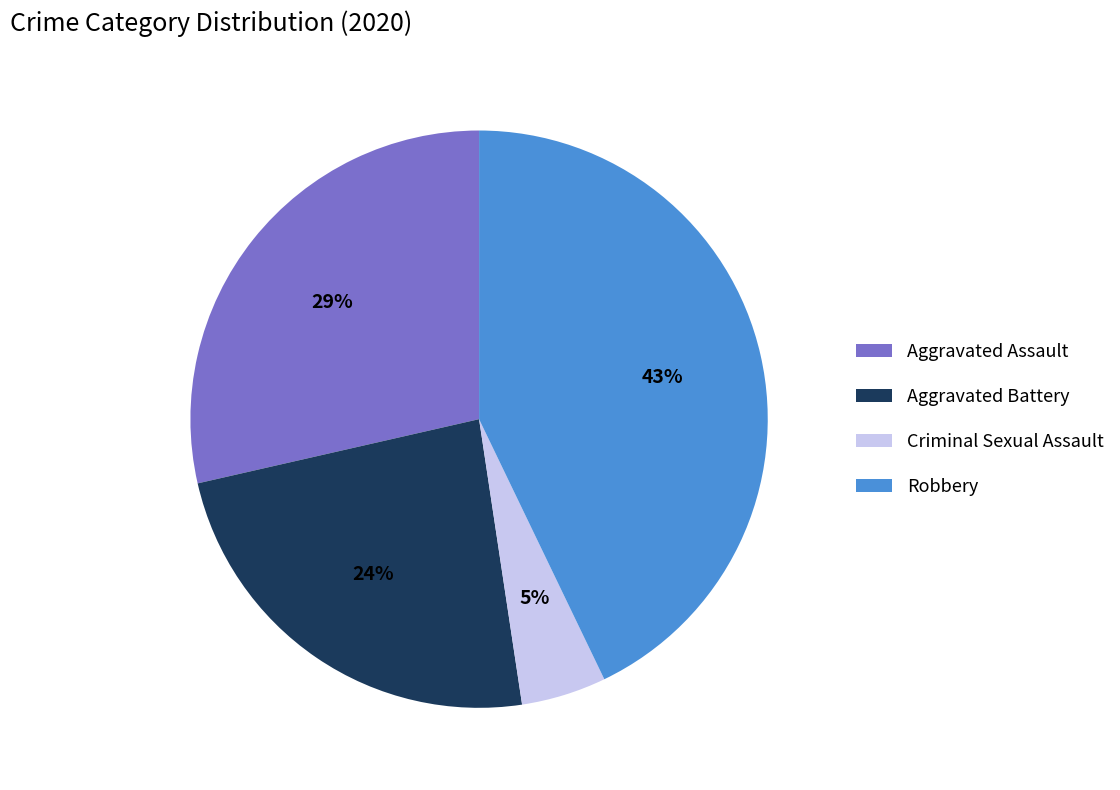

Which slice is the smallest?

Criminal Sexual Assault